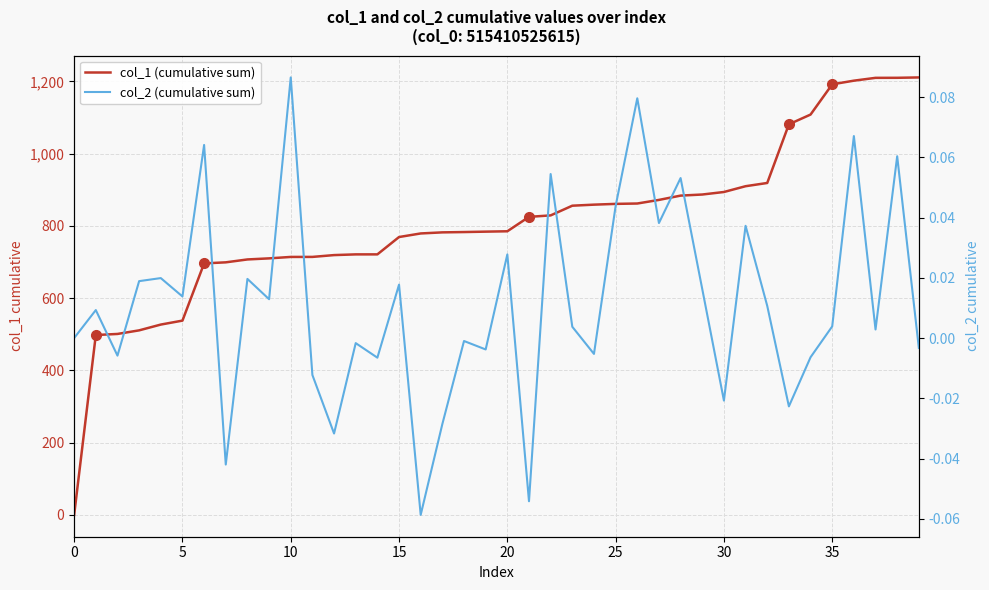

True or false: col_2 (cumulative sum) has a value of -0.0 at 17.

False